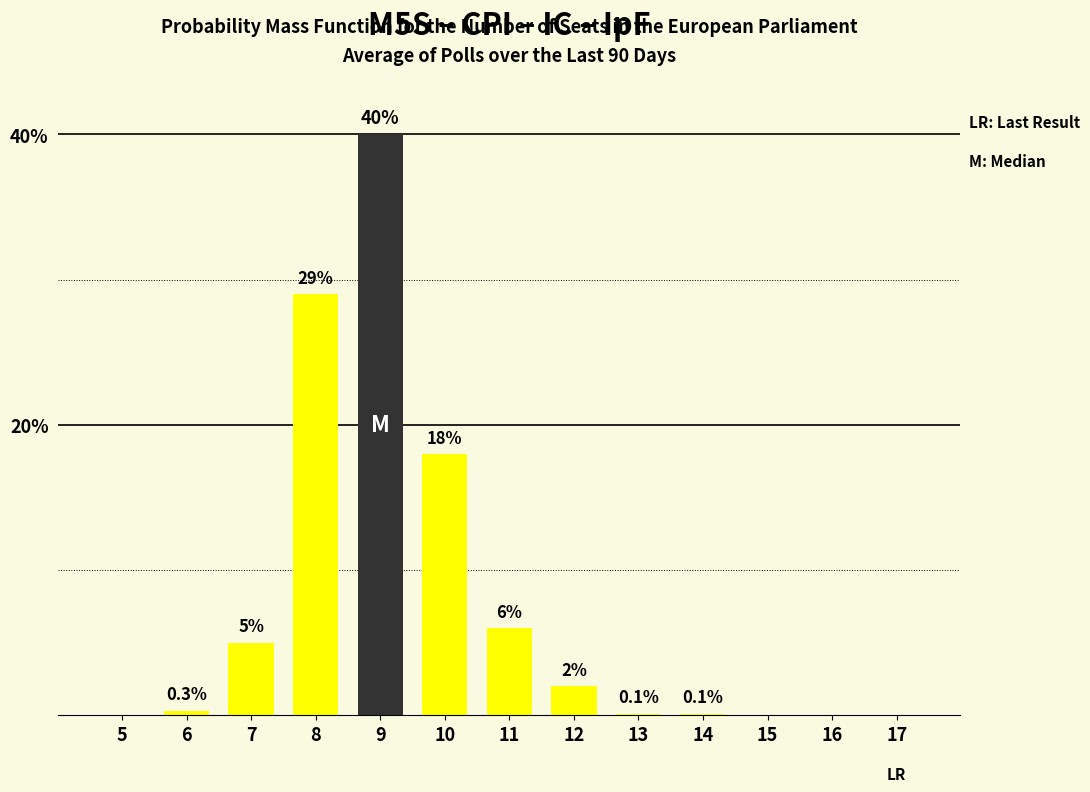

Reading left to right, transcribe all the data shown in this chart.

5=0.0	6=0.3	7=5.0	8=29.0	9=40.0	10=18.0	11=6.0	12=2.0	13=0.1	14=0.1	15=0.0	16=0.0	17=0.0